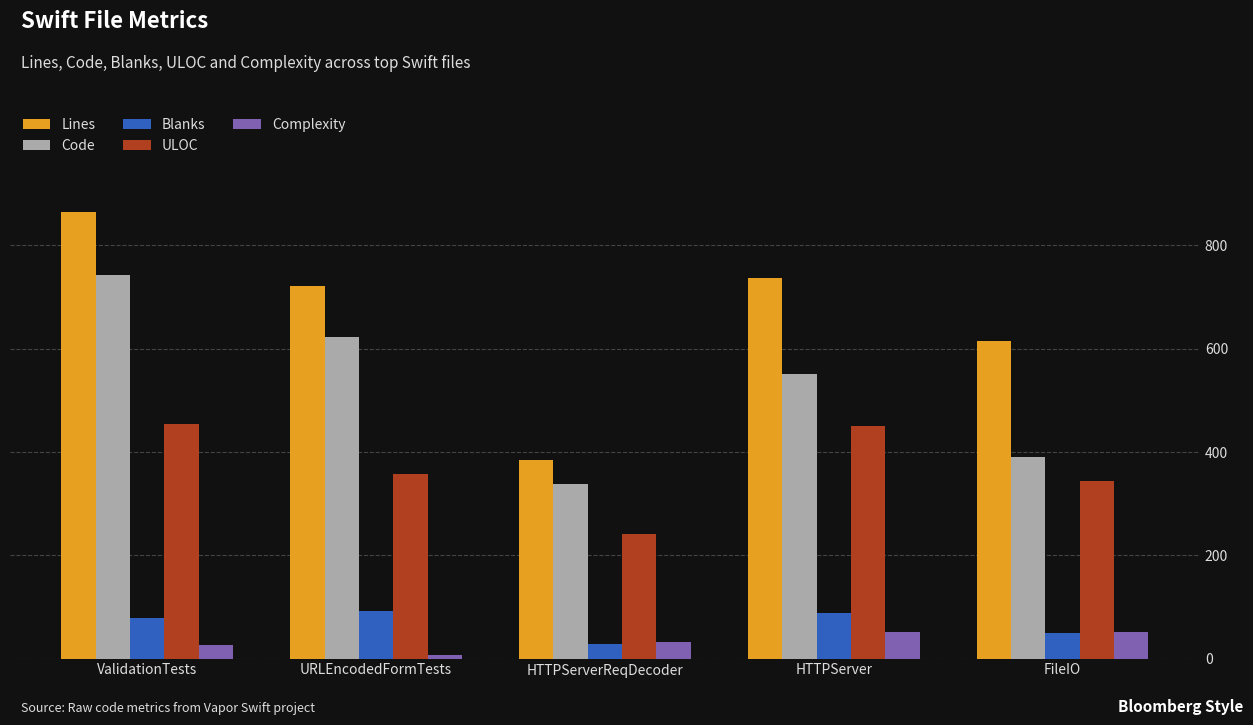

Are the bars grouped side by side (vs. stacked)?

Yes